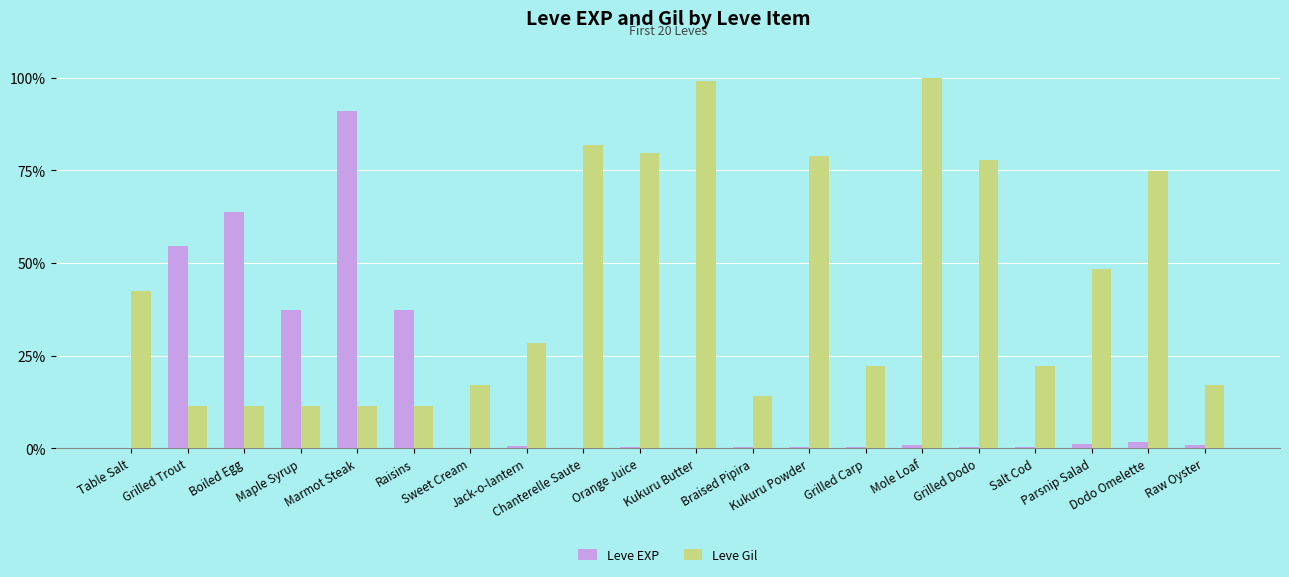

At which label does Leve Gil reach its peak?

Mole Loaf